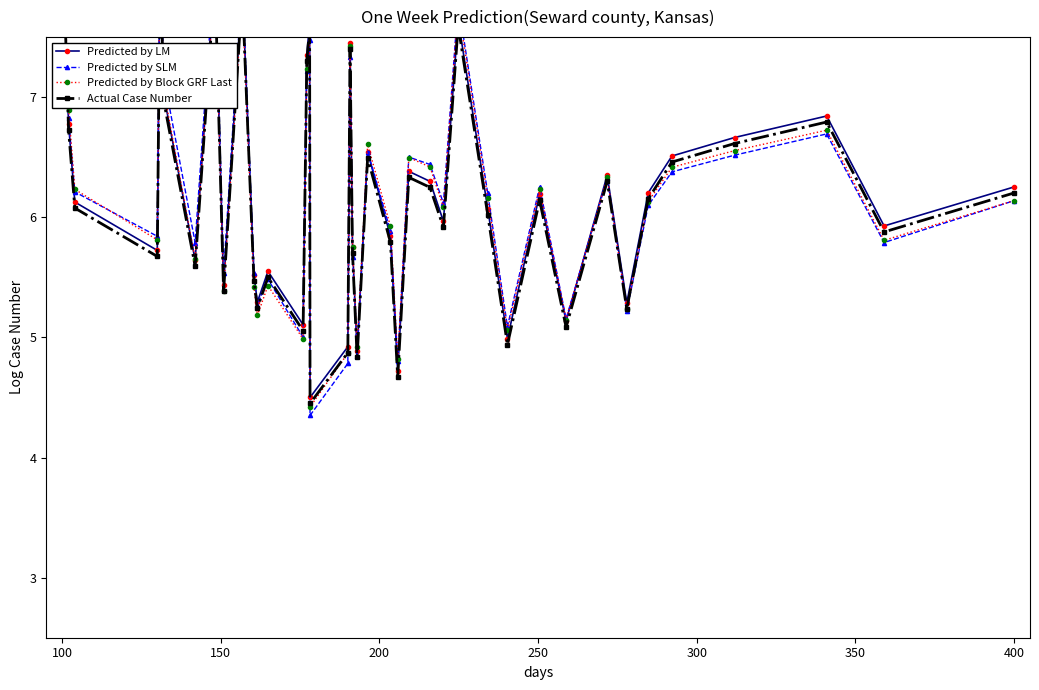

At 150, list the series in order from smallest to largest.

Actual Case Number, Predicted by LM, Predicted by SLM, Predicted by Block GRF Last